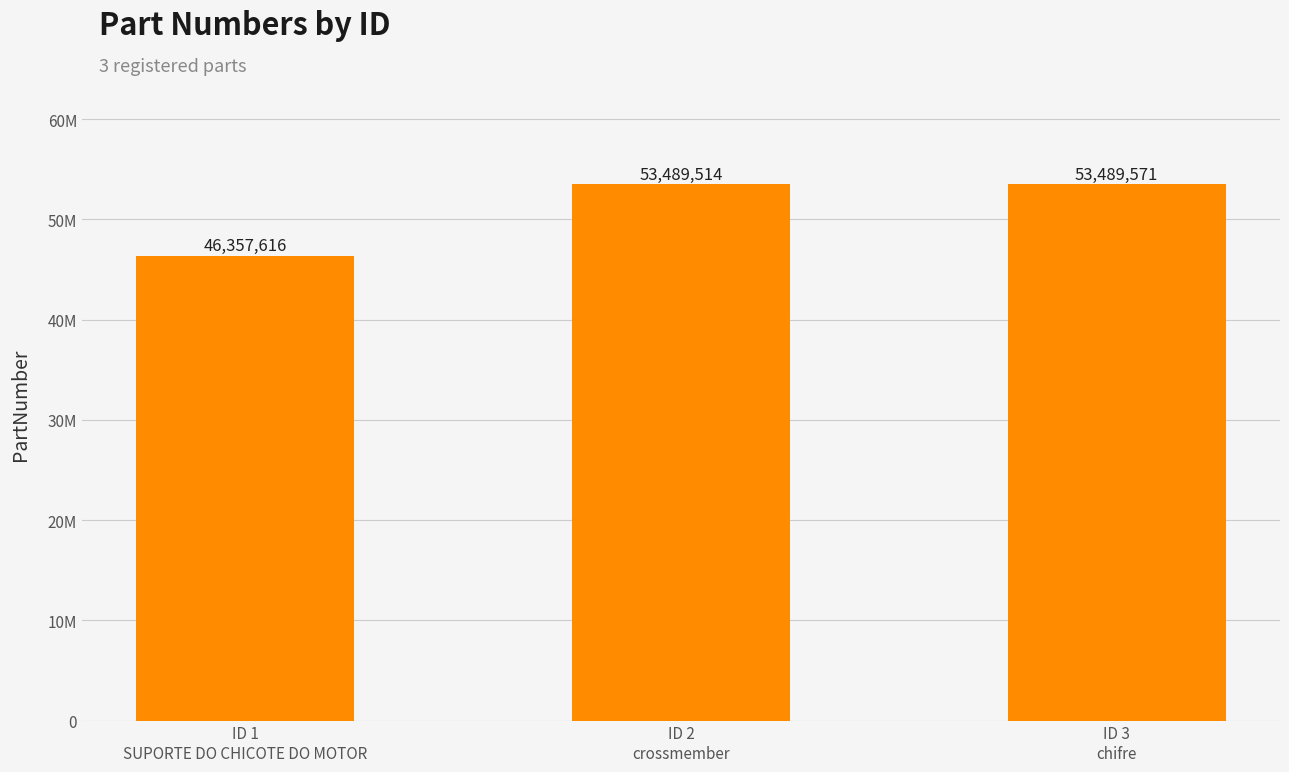

True or false: the data shows 16803689 at ID 2
crossmember.

False